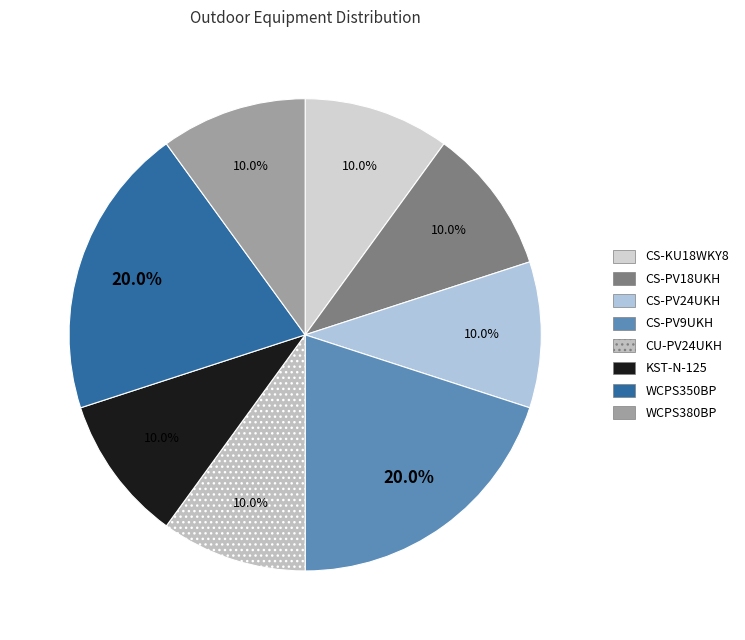

Which category has the biggest portion of the pie?

CS-PV9UKH